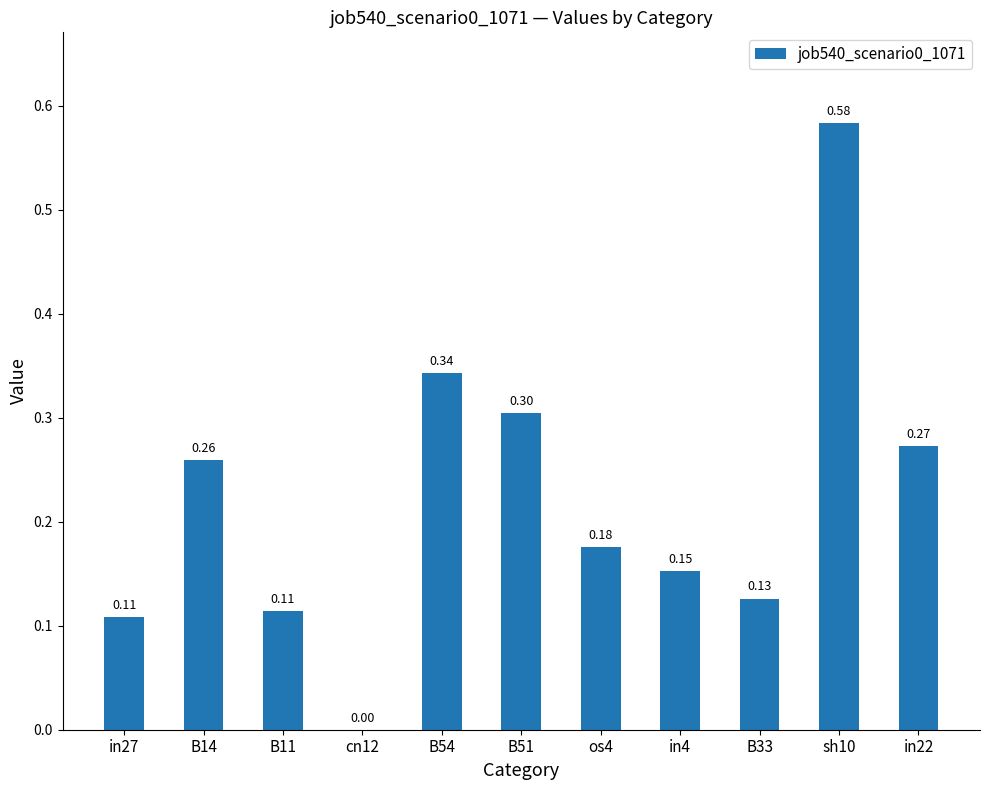

What is the sum of all values?

2.4